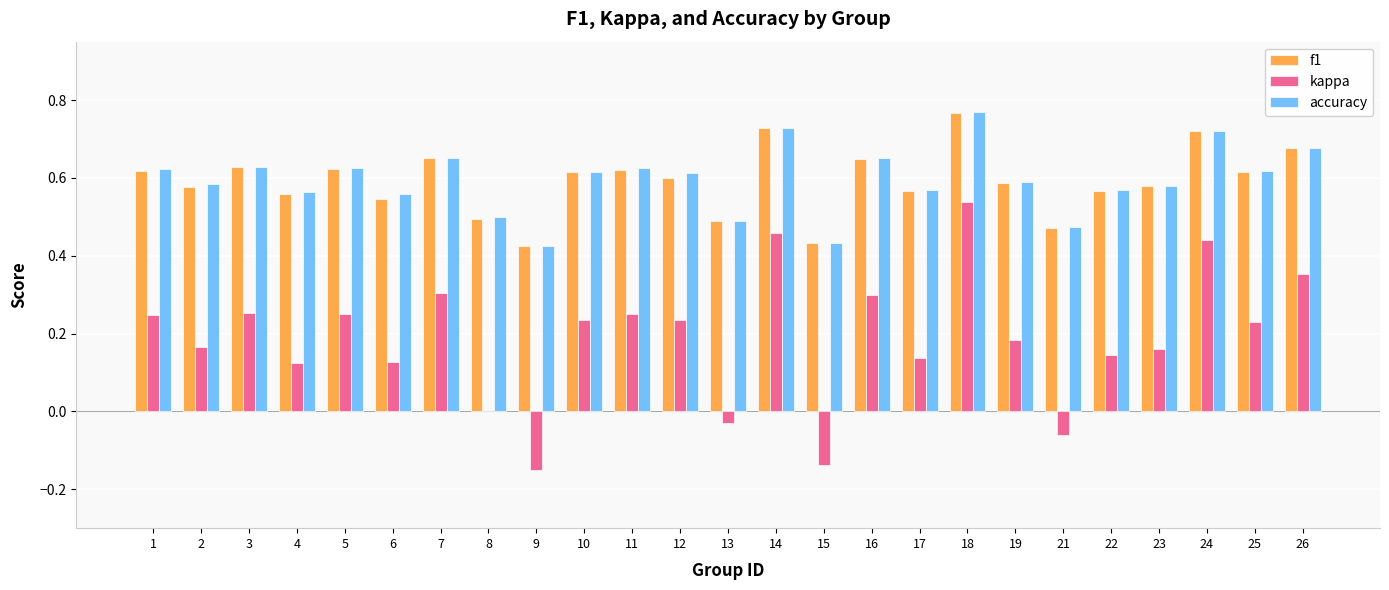

At which category is the sum across all series the highest?

18